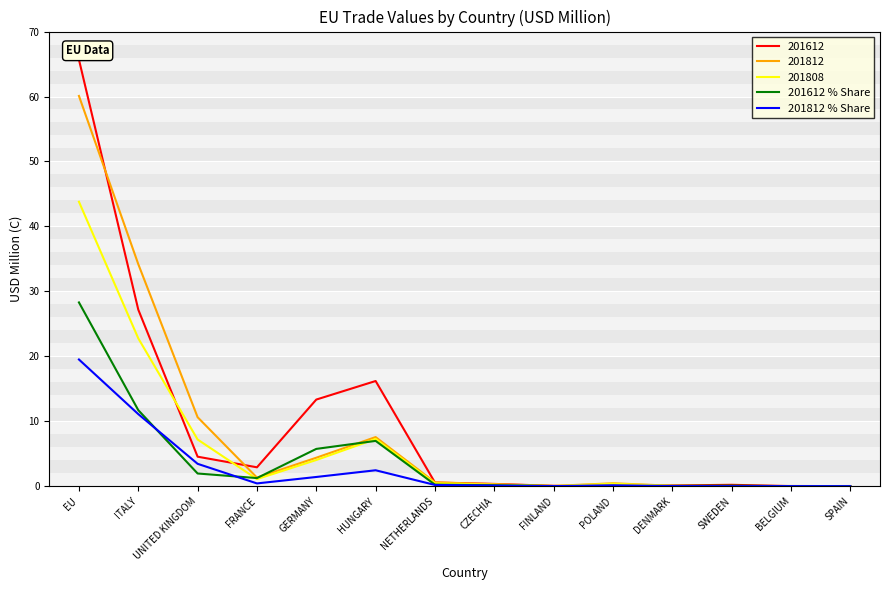

Is the value of 201612 % Share at GERMANY greater than the value of 201808 at SWEDEN?

Yes